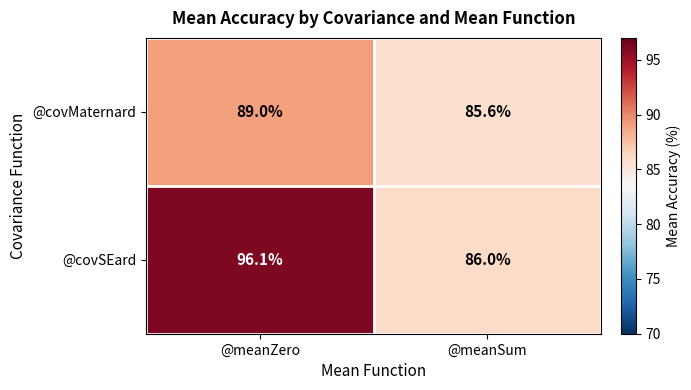

Reading left to right, transcribe all the data shown in this chart.

@covMaternard: 89.0	85.6
@covSEard: 96.1	86.0